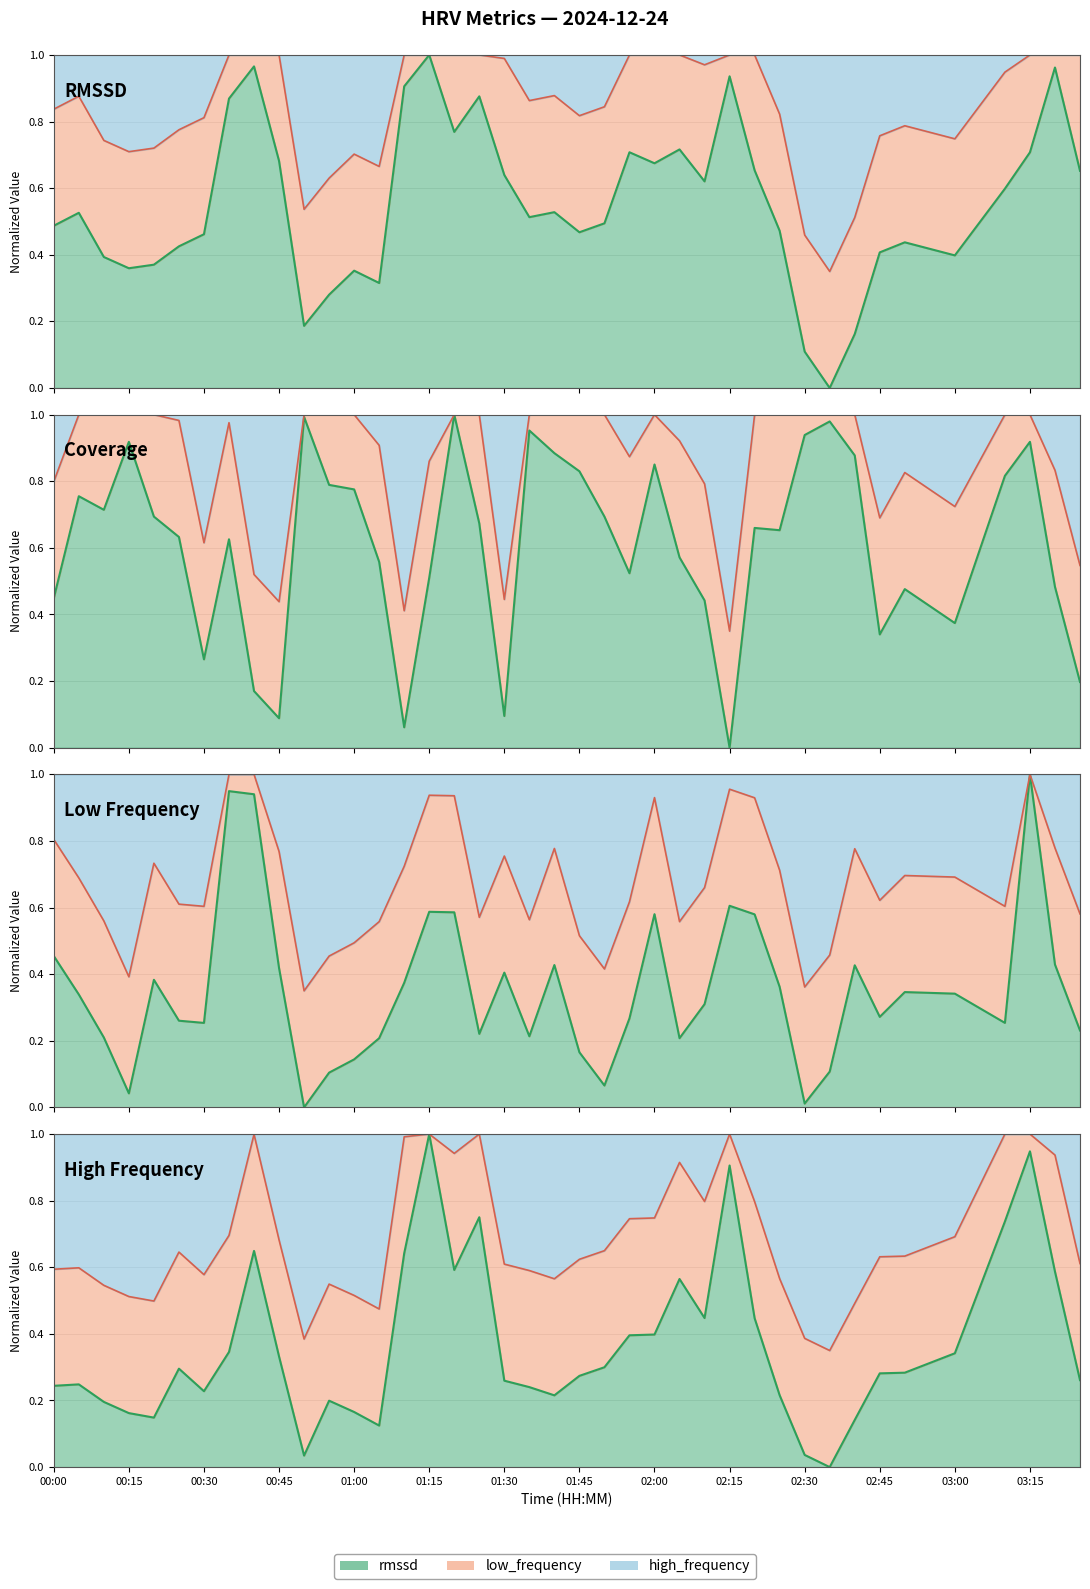

What is the average value of the low_frequency series?

0.4